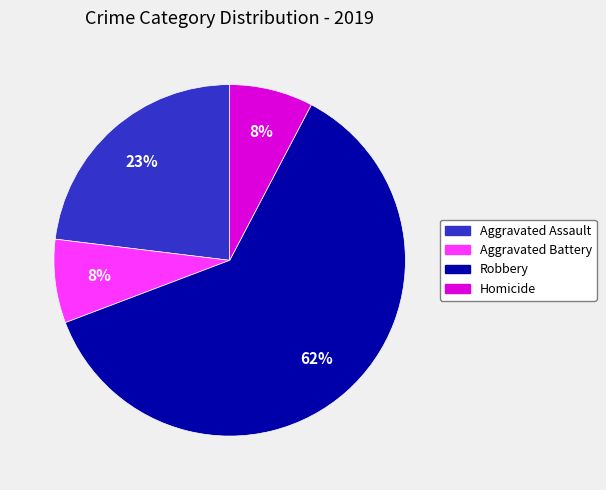

Do Aggravated Assault and Aggravated Battery together represent more than half of the pie?

No